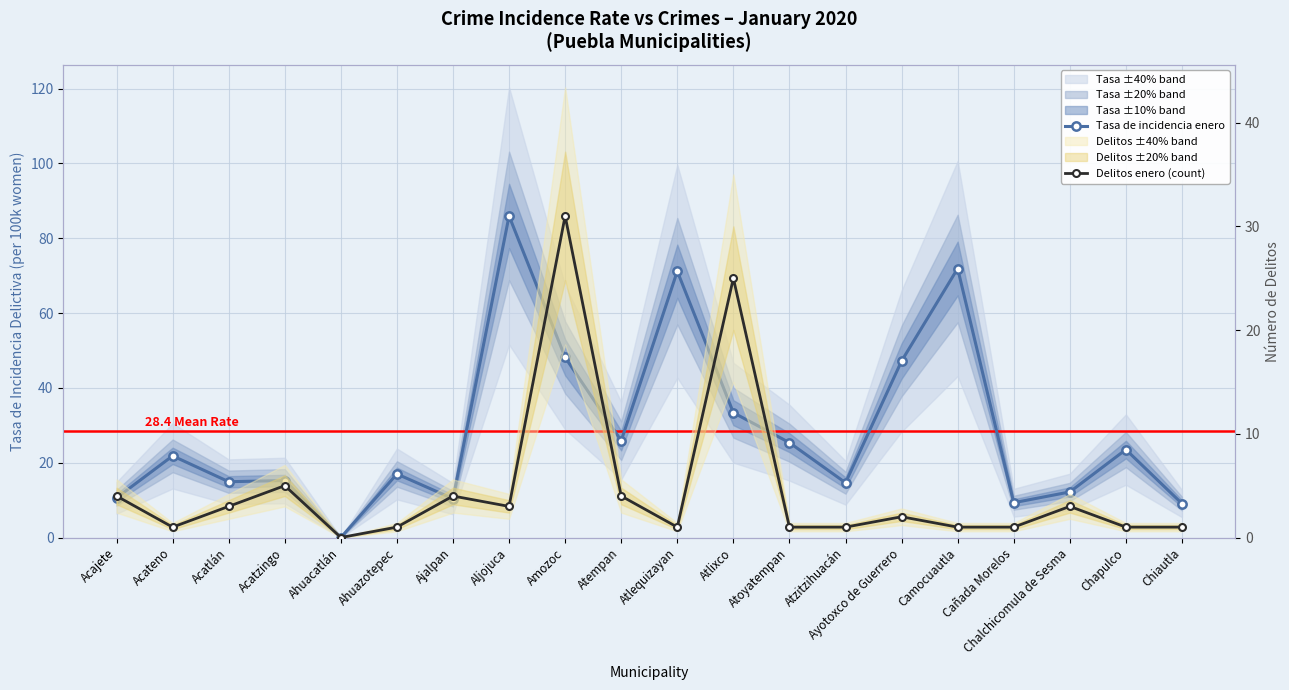

What position from the left is Acajete?

1